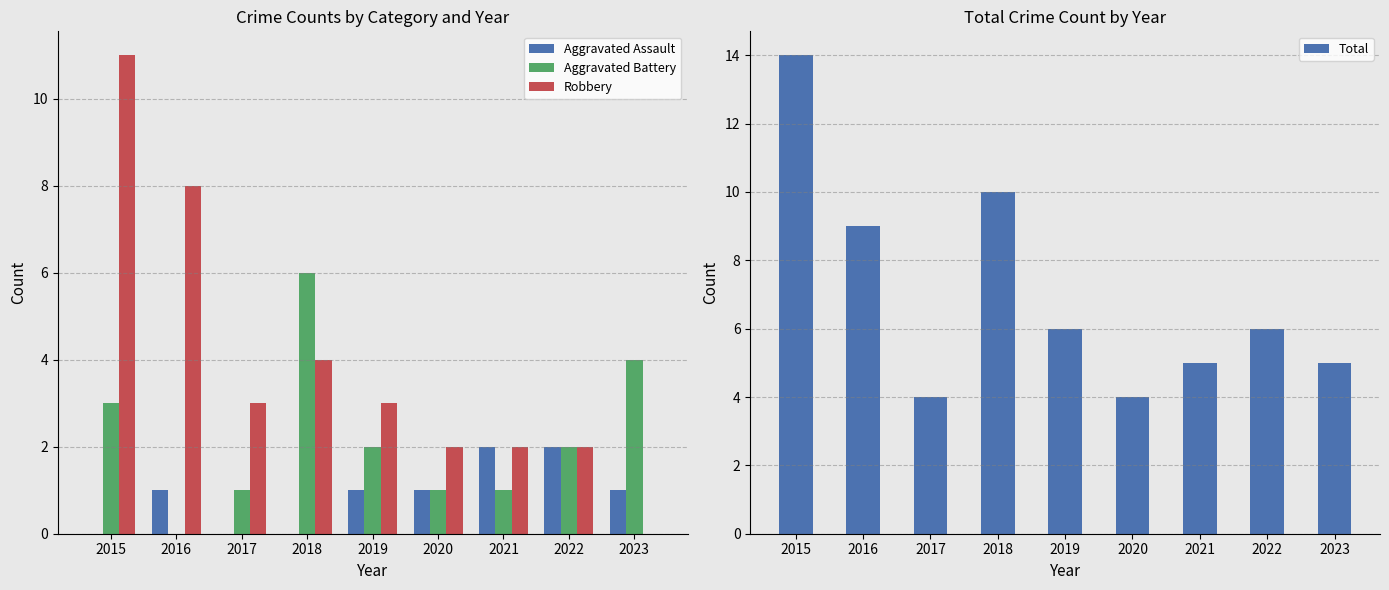

What is the maximum value for Total?

14